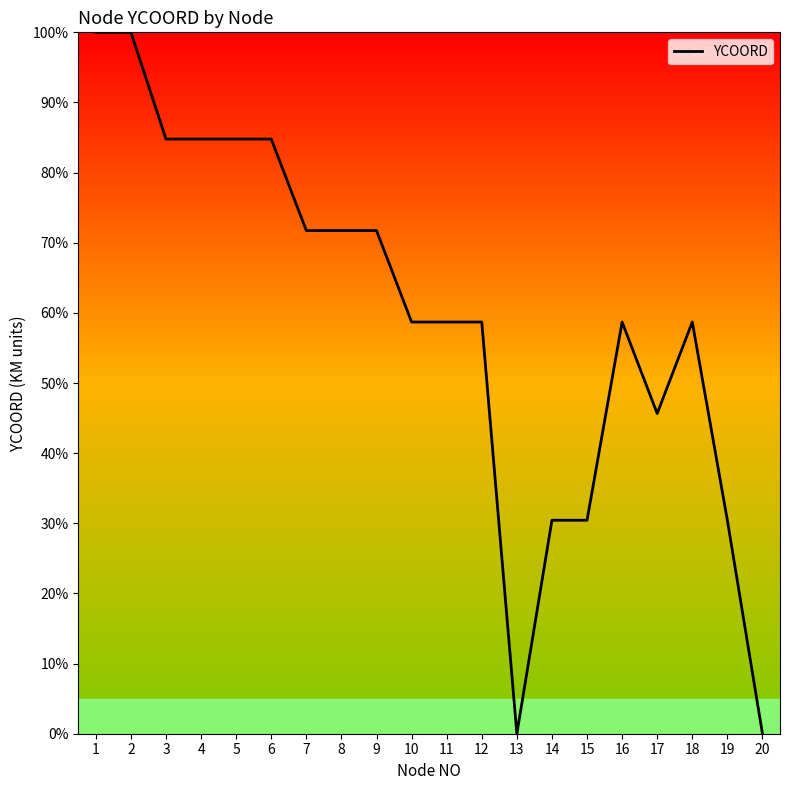

The value at 6 is 84.8. True or false?

True